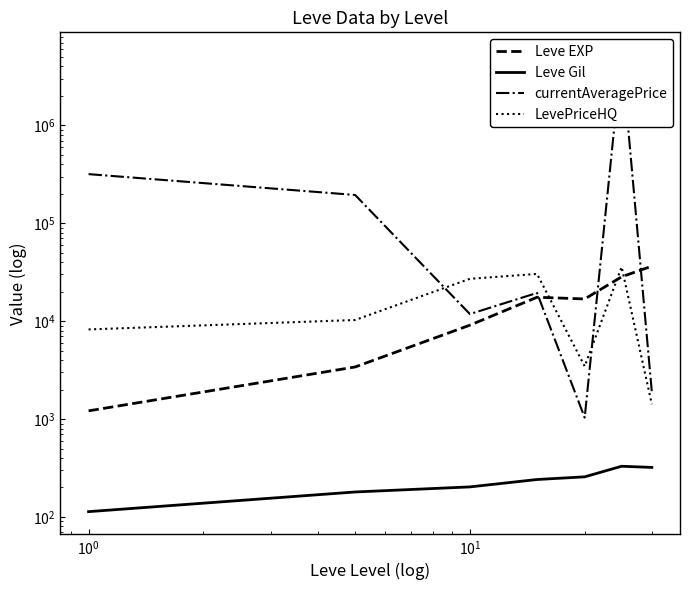

Is this an area chart (filled region under the line)?

No